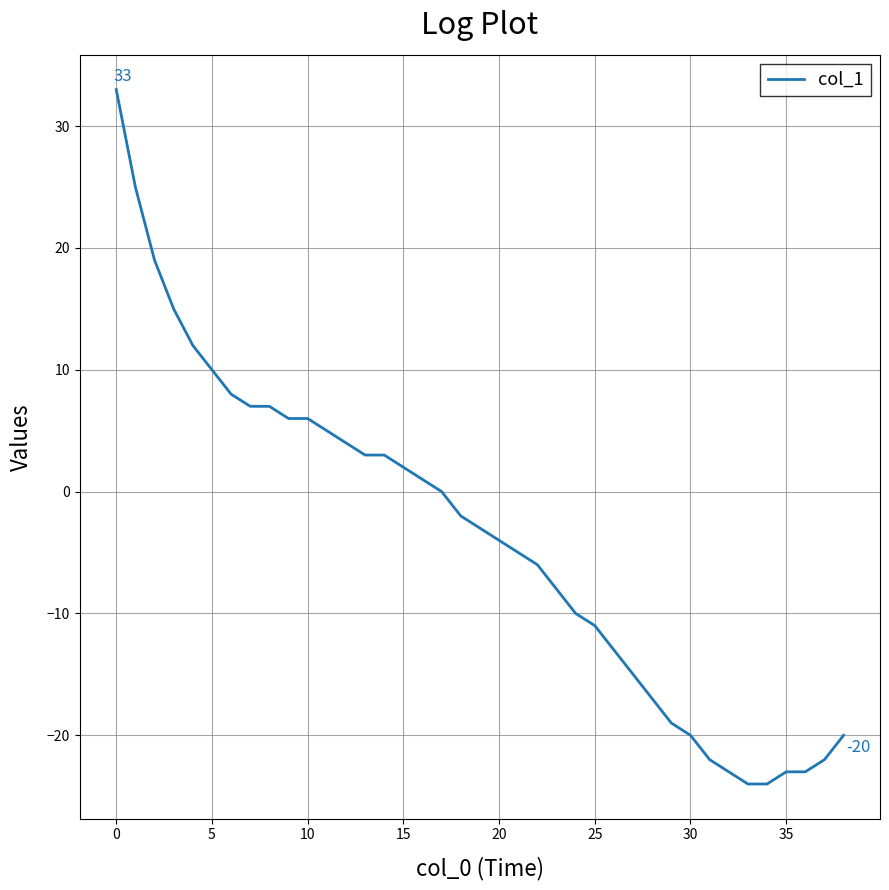

What is the maximum value shown in the chart?

33